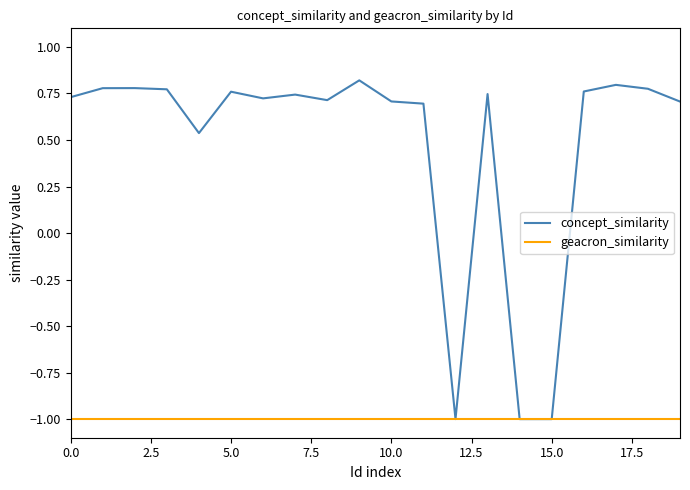

Is this an area chart (filled region under the line)?

No